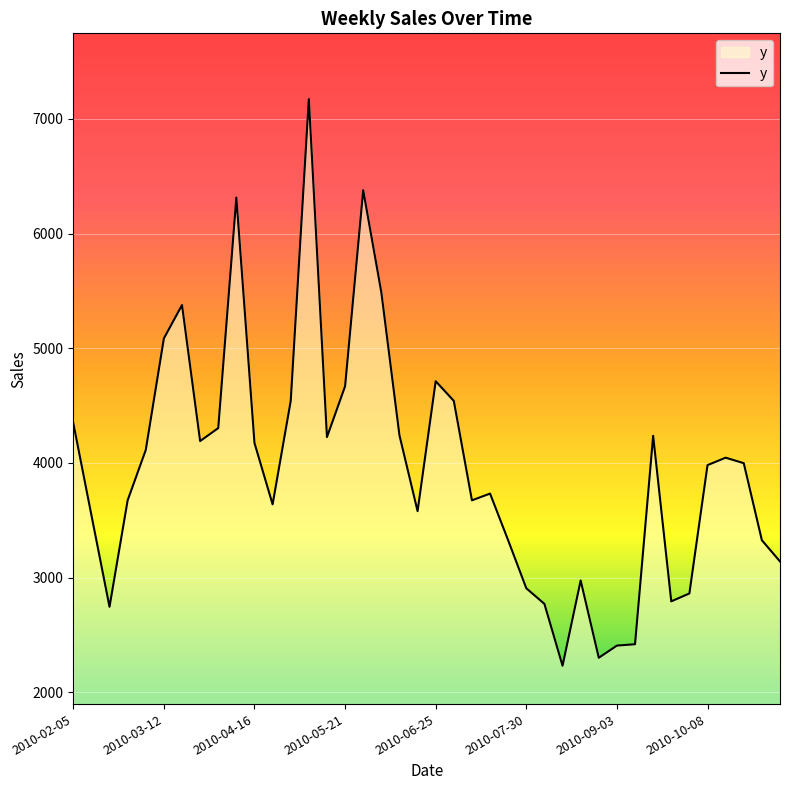

What is the greatest value displayed?

7172.0